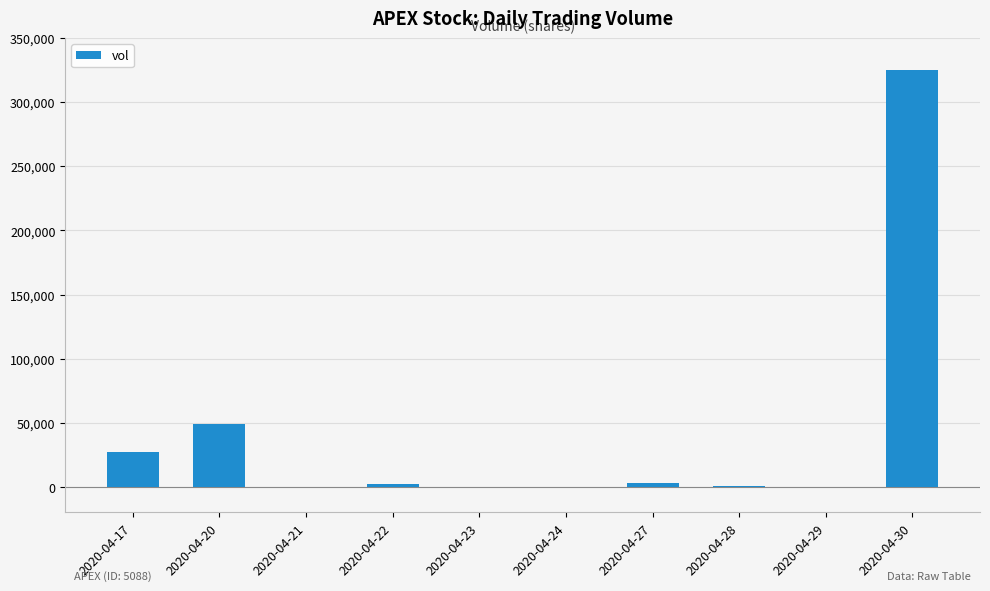

Which label corresponds to the largest value in the chart?

2020-04-30